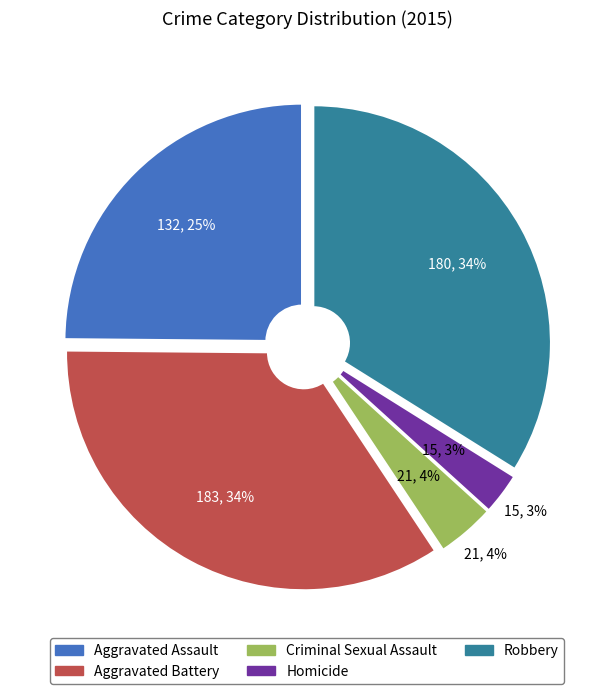

Rank the categories by value from highest to lowest.

Aggravated Battery, Robbery, Aggravated Assault, Criminal Sexual Assault, Homicide